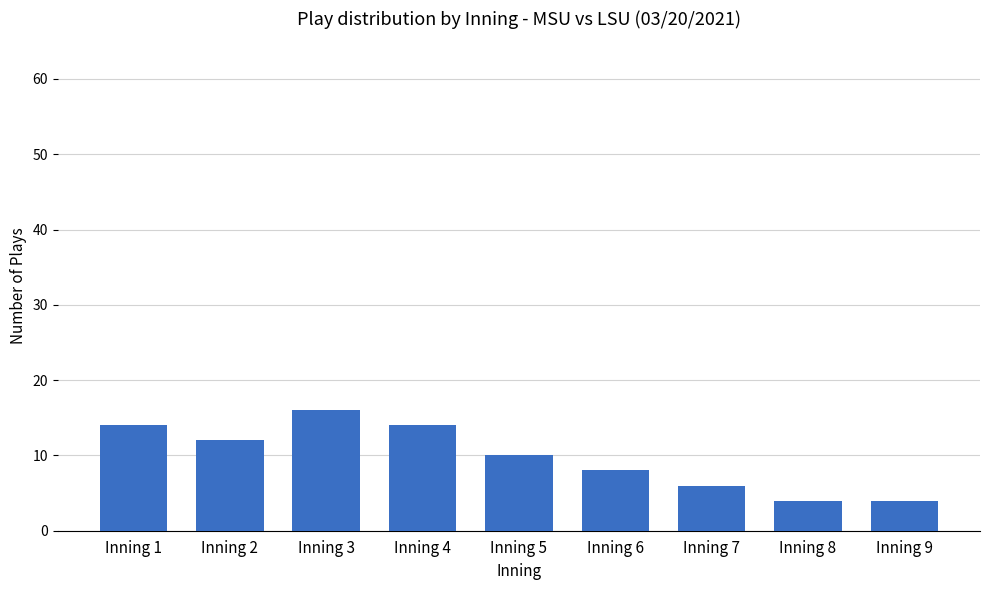

Reading right to left, list all the values displayed in this chart.

4	4	6	8	10	14	16	12	14